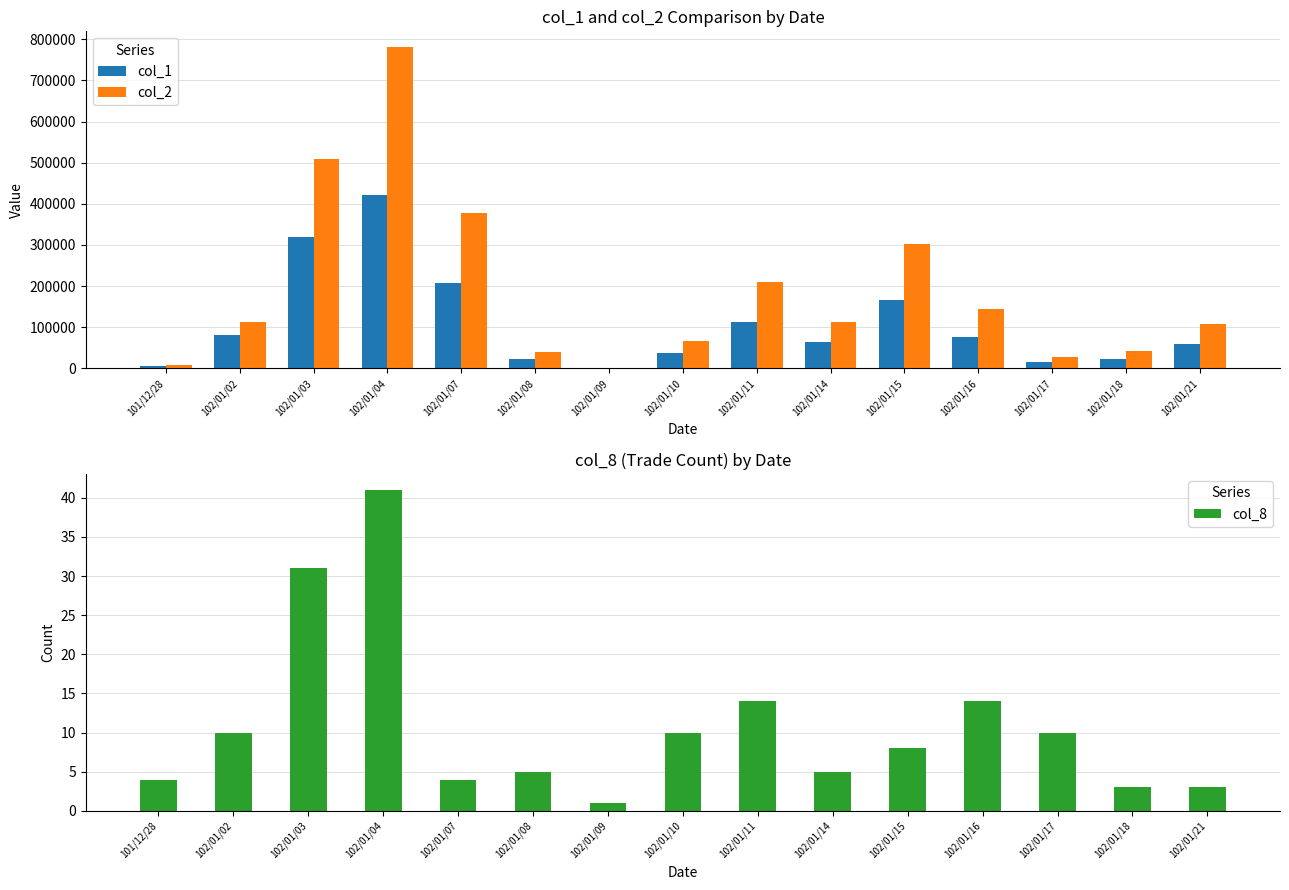

Where does the col_1 series first go above 64000?

102/01/02